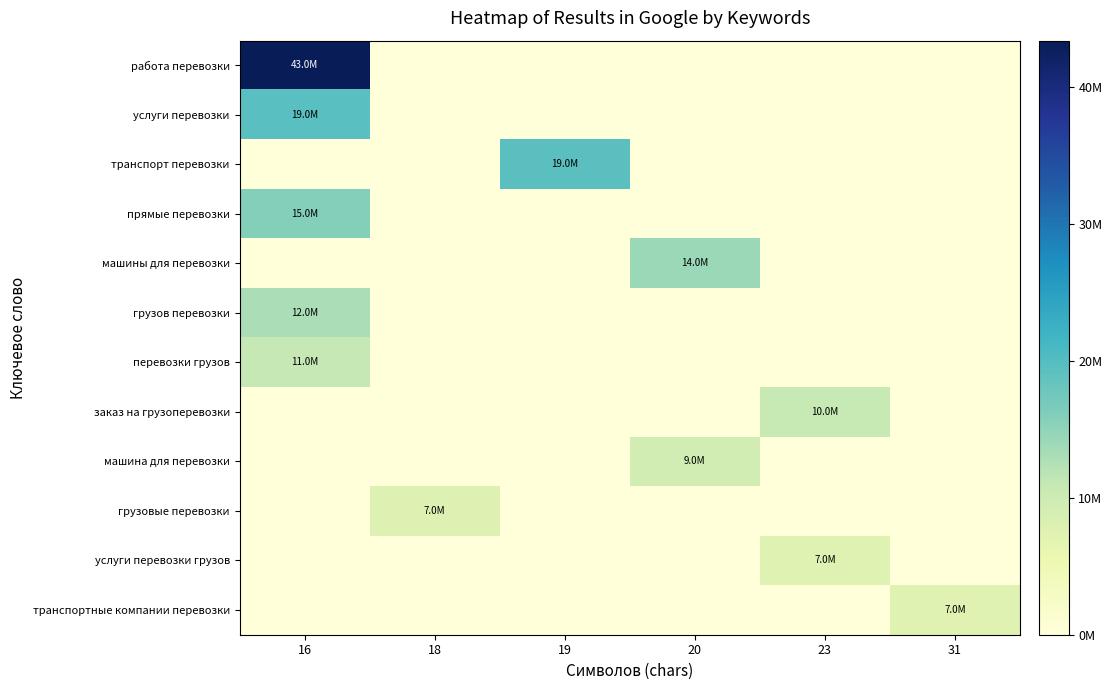

Rank the series by their maximum value, from lowest to highest.

транспортные компании перевозки, услуги перевозки грузов, грузовые перевозки, машина для перевозки, заказ на грузоперевозки, перевозки грузов, грузов перевозки, машины для перевозки, прямые перевозки, транспорт перевозки, услуги перевозки, работа перевозки